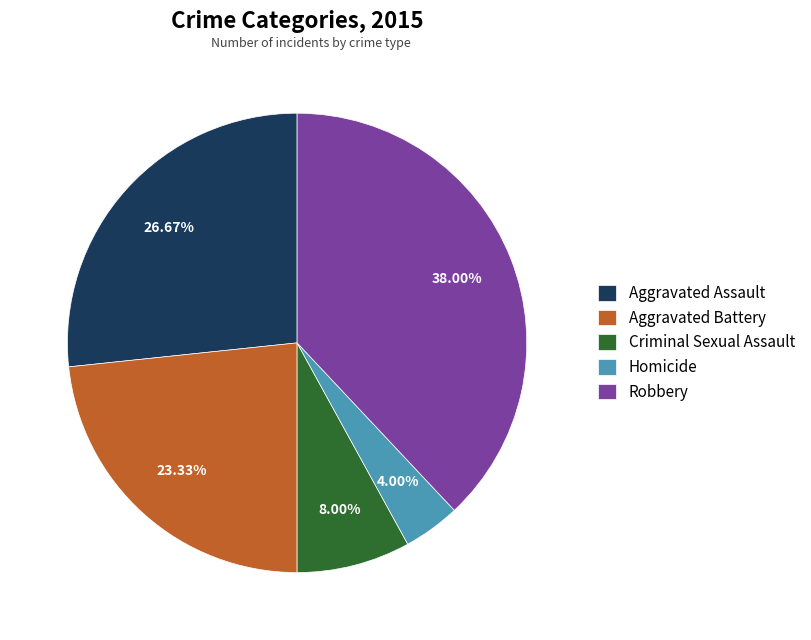

To the nearest percent, what is the difference between the Aggravated Battery and Homicide slice percentages?

19%